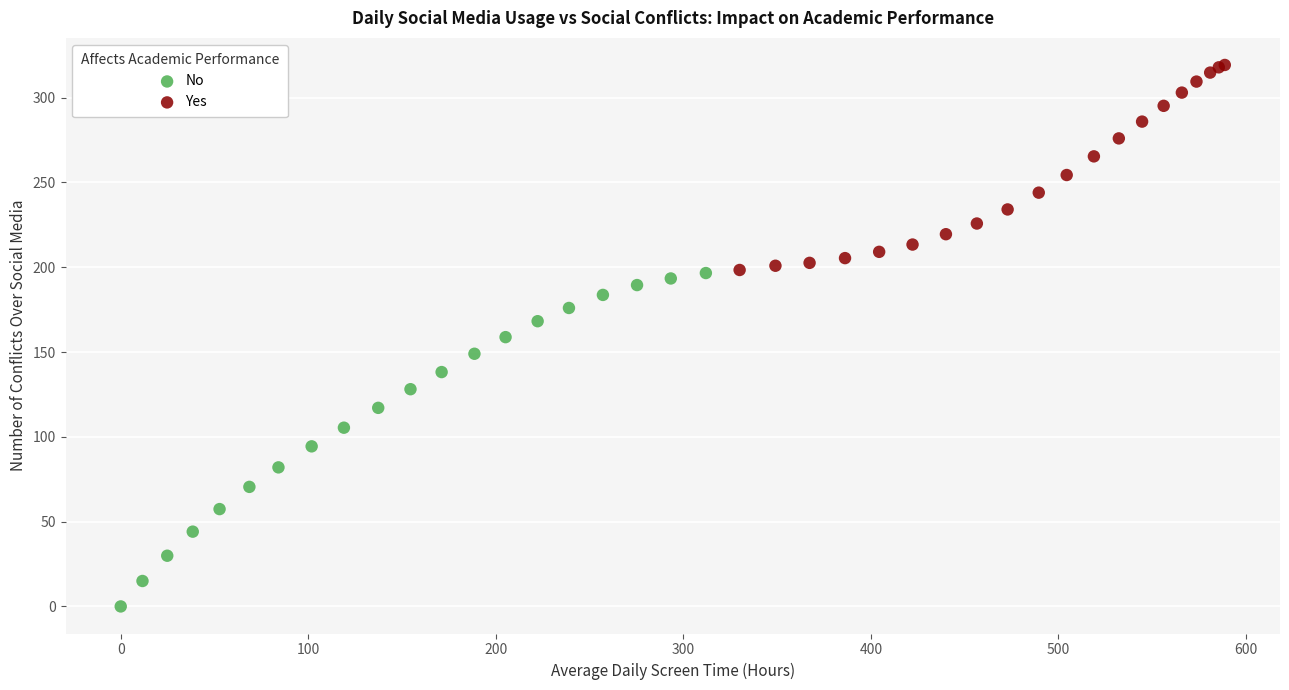

Which series contains the highest Y value?

Yes